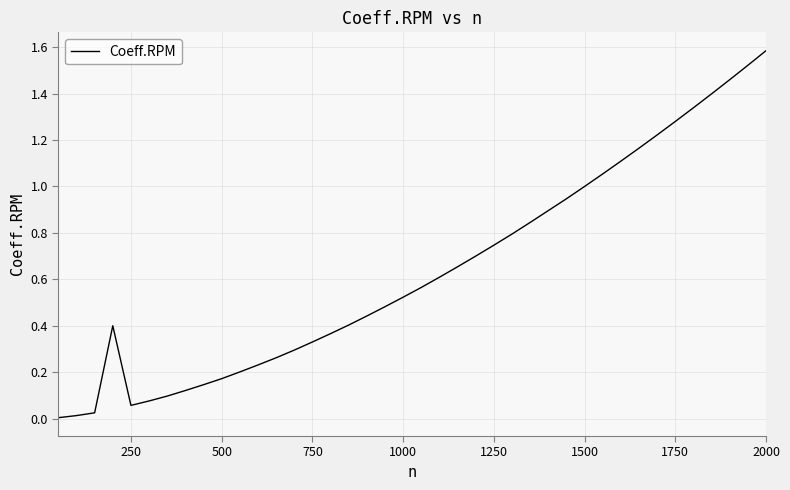

What is the maximum value shown in the chart?

1.6